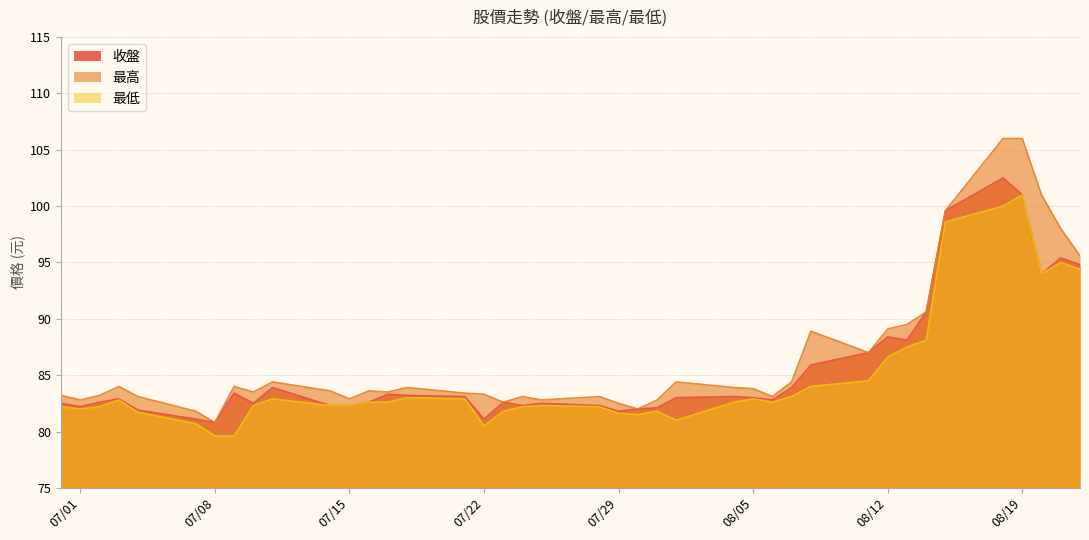

Which series has the largest range (max minus min)?

最高